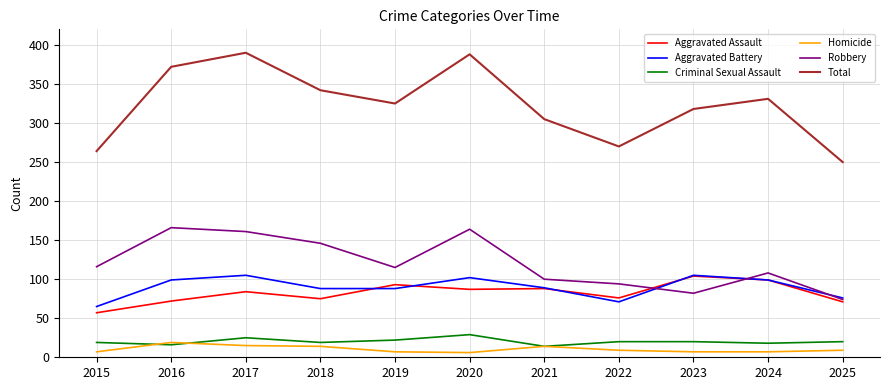

Is it true that Total equals 119 at 2018?

False